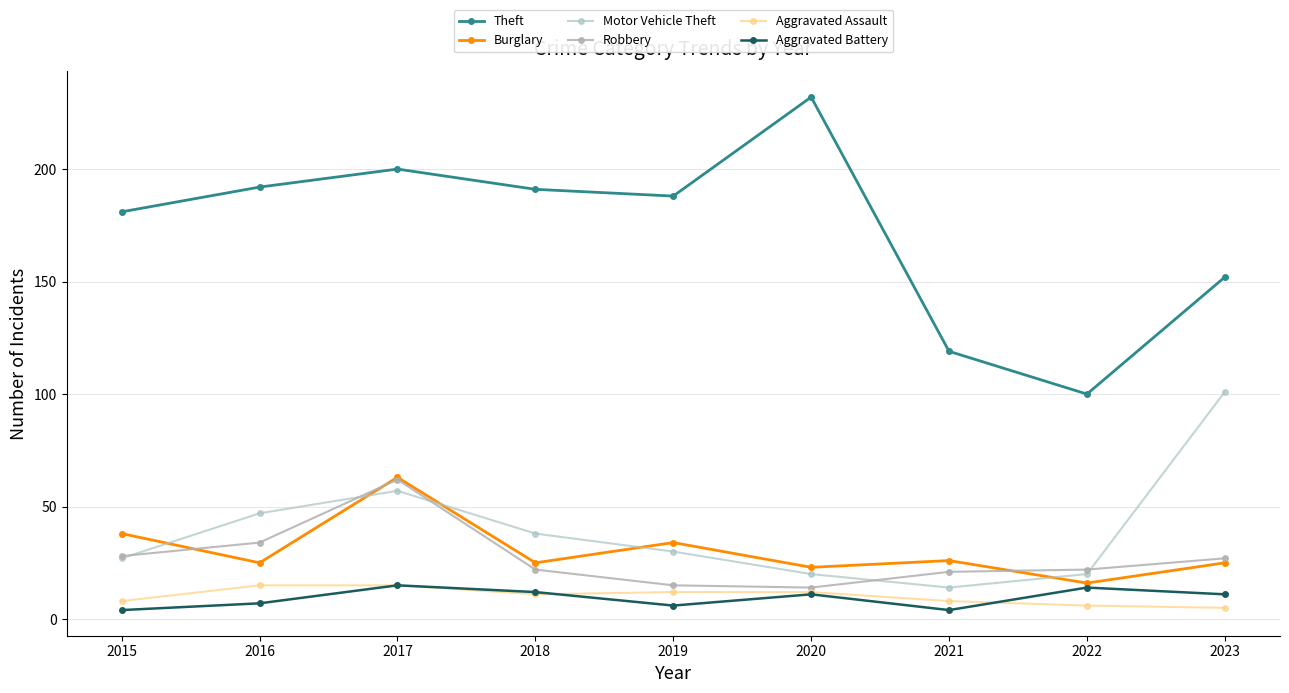

What is the sum of all Theft values?

1555